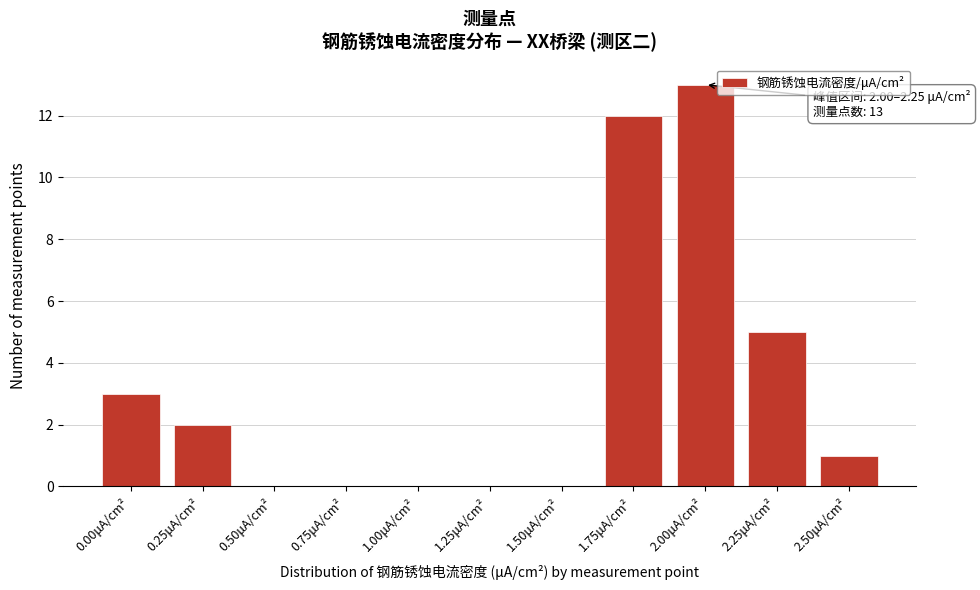

Reading right to left, extract all data points from this chart.

2.50μA/cm²=1	2.25μA/cm²=5	2.00μA/cm²=13	1.75μA/cm²=12	1.50μA/cm²=0	1.25μA/cm²=0	1.00μA/cm²=0	0.75μA/cm²=0	0.50μA/cm²=0	0.25μA/cm²=2	0.00μA/cm²=3